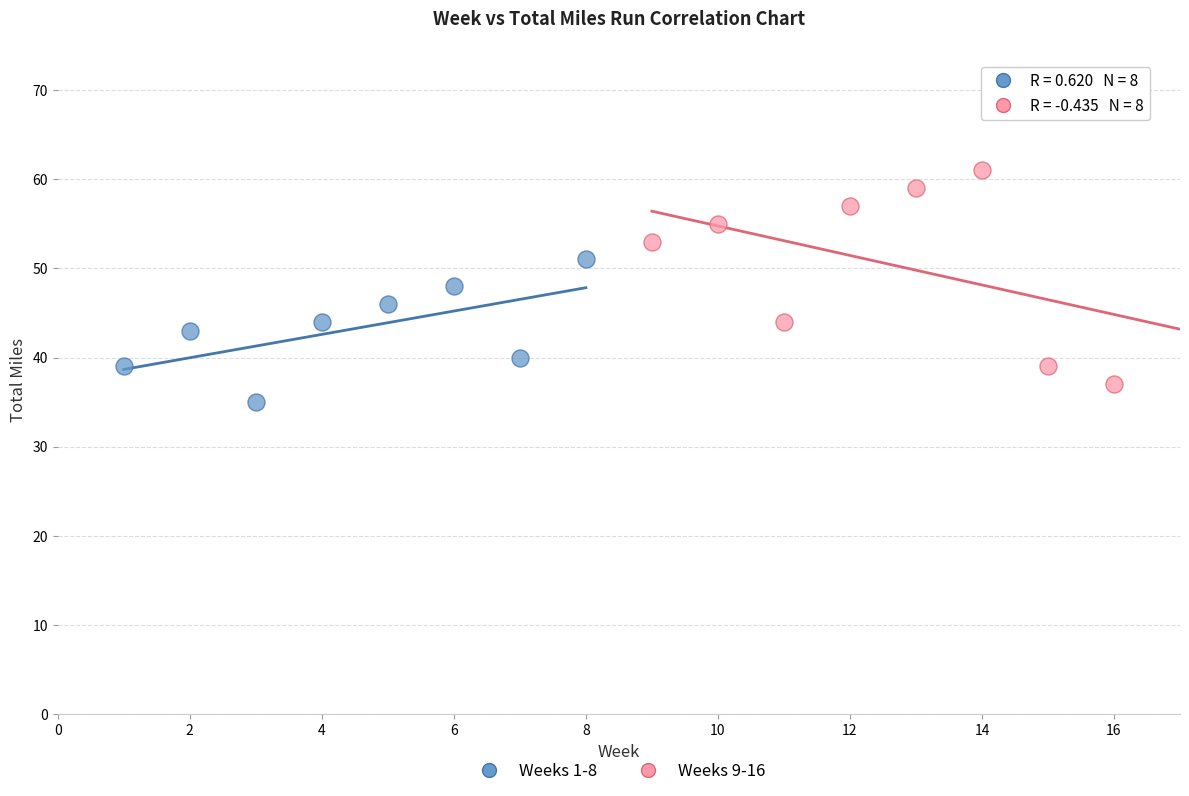

Which series contains the highest Y value?

Weeks 9-16